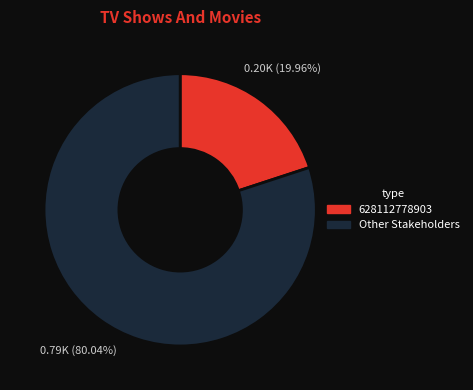

Is there a majority slice in this chart?

Yes